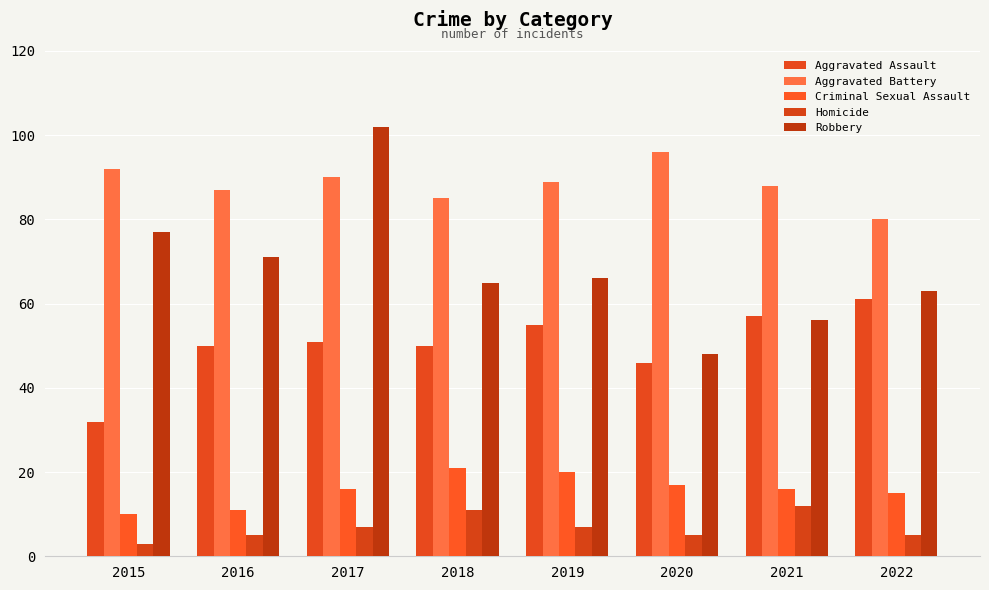

What is the sum of the Aggravated Assault values at 2021 and 2015?

89